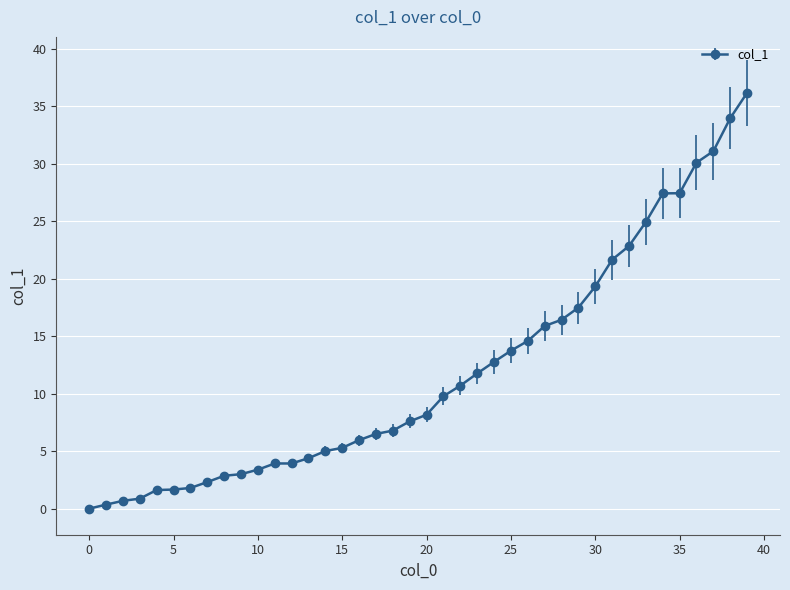

What is the value of the 21st point from the left?

8.2